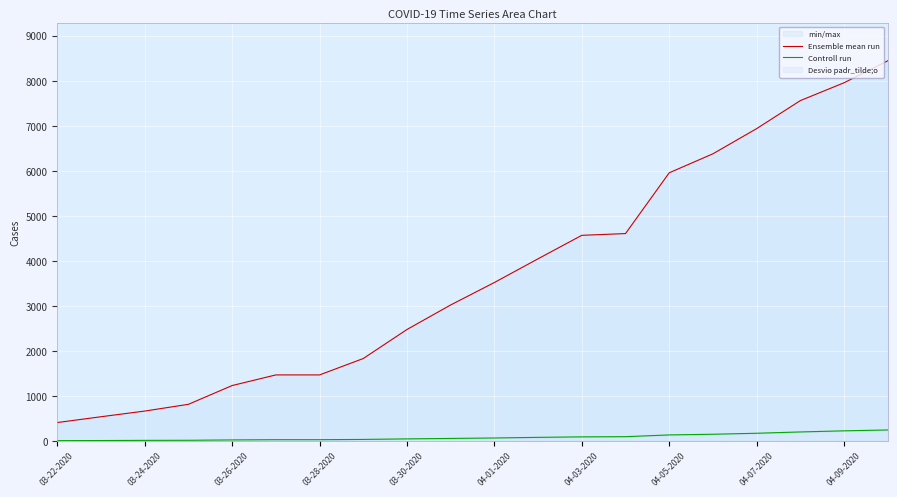

Which category has the lowest value across all series?

03-22-2020